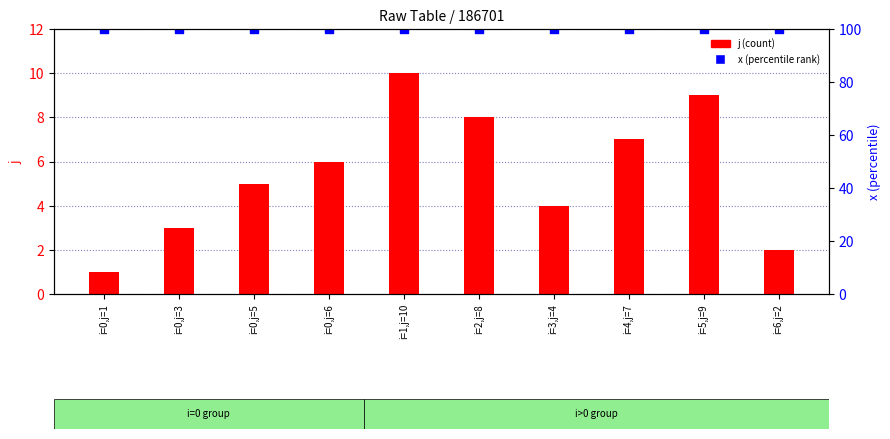

At which category is the sum across all series the highest?

i=1,j=10